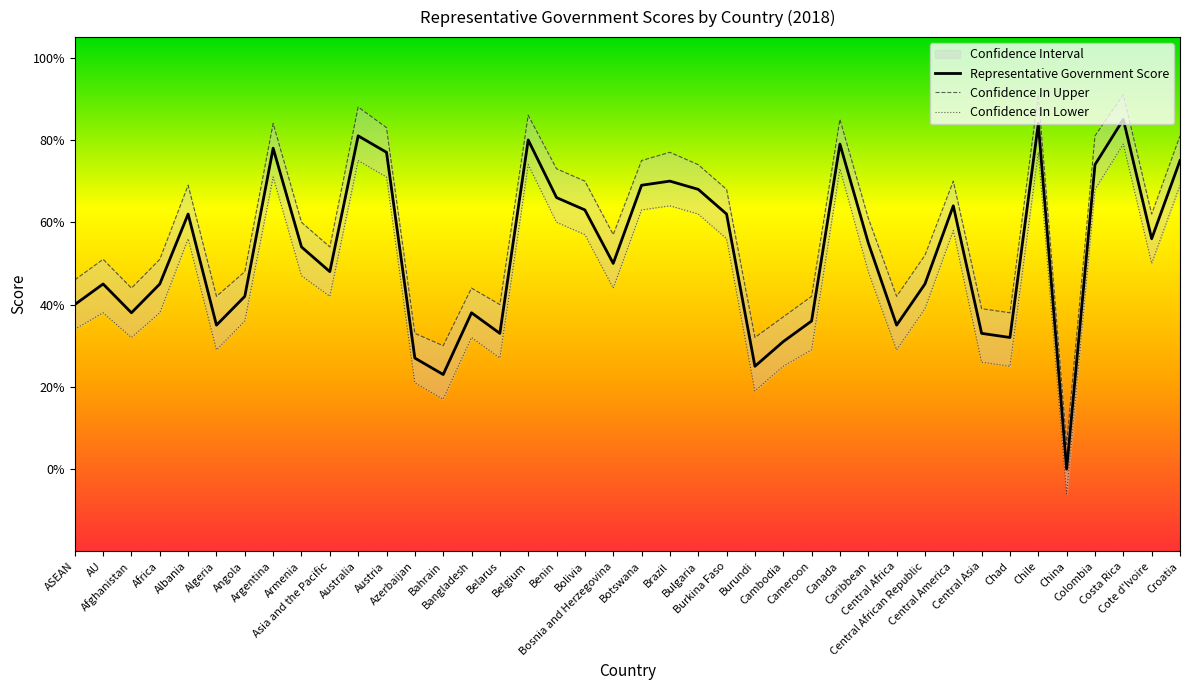

Which category has the highest value in the Representative Government Confidence In Lower series?

Costa Rica